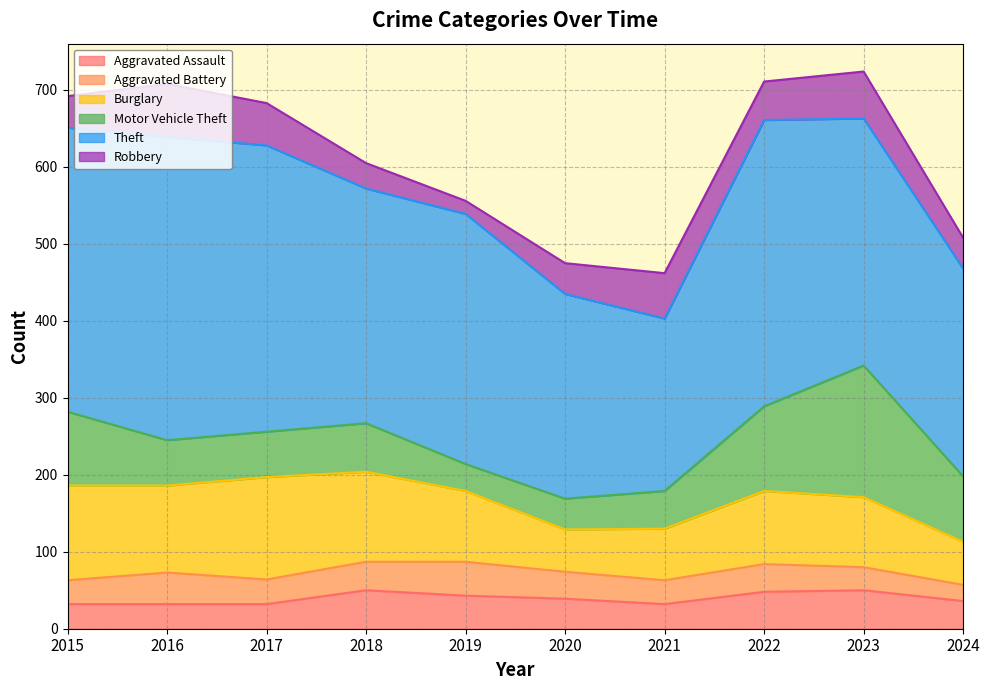

What is the difference between the highest and lowest values at 2024?

249